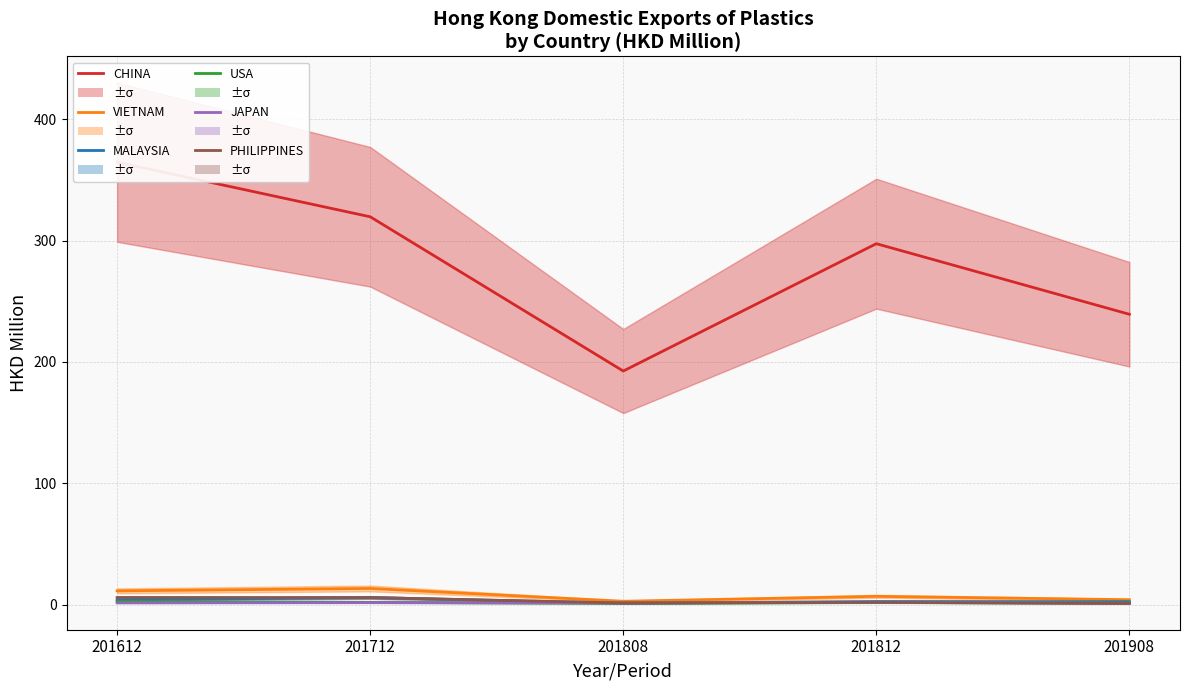

Which series changed the most between 201612 and 201908?

CHINA